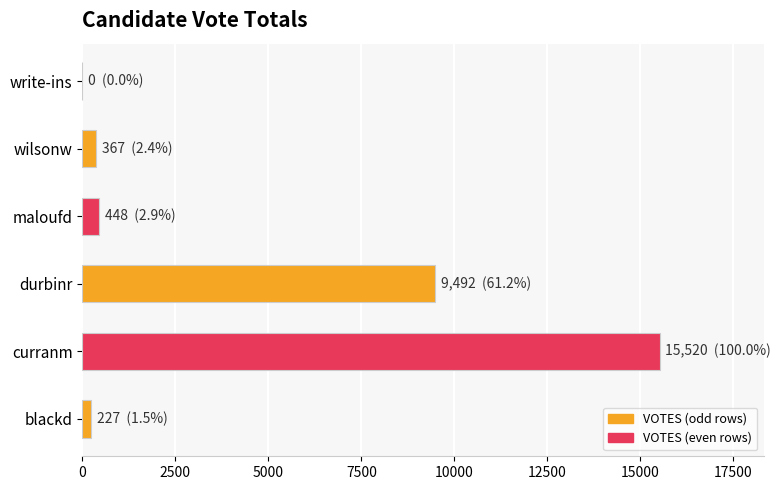

What is the sum of the values at durbinr and wilsonw?

9859